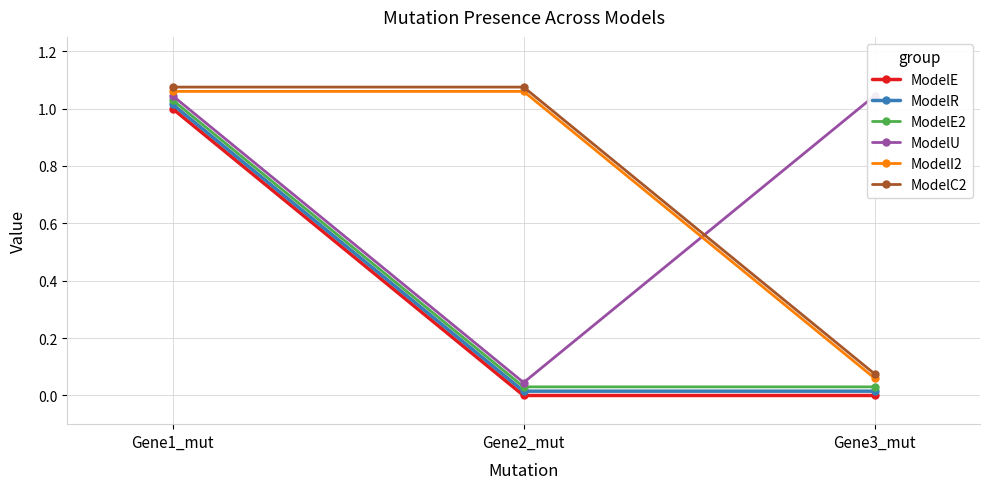

List the series in order of their peak value, highest first.

ModelC2, ModelI2, ModelU, ModelE2, ModelR, ModelE